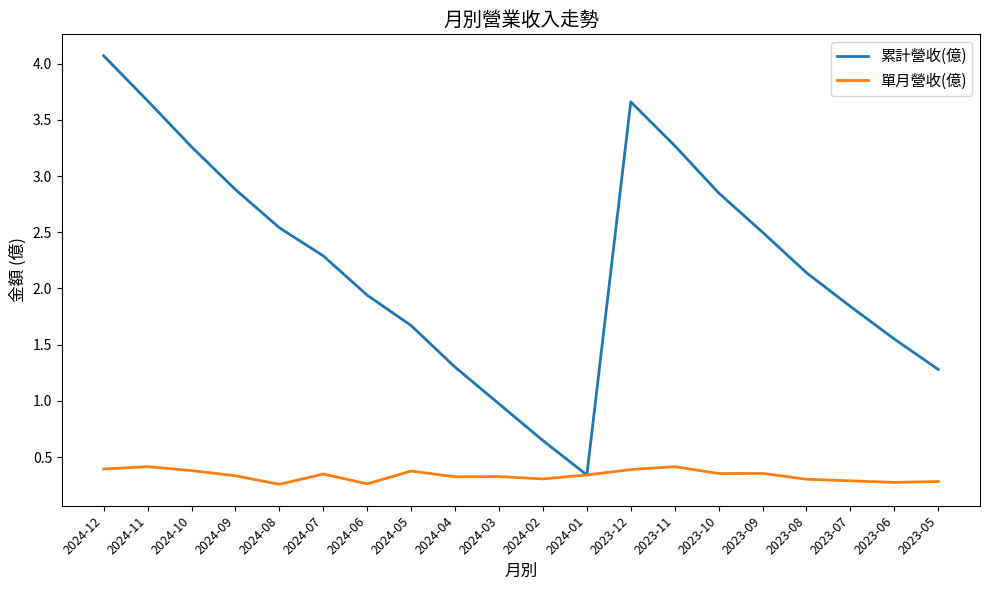

Is this an area chart (filled region under the line)?

No